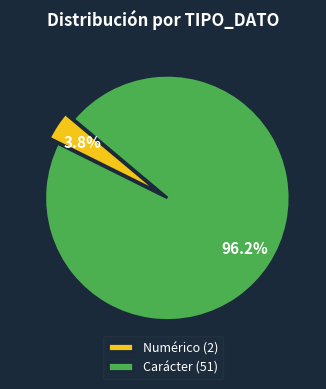

Does any single category account for the majority?

Yes